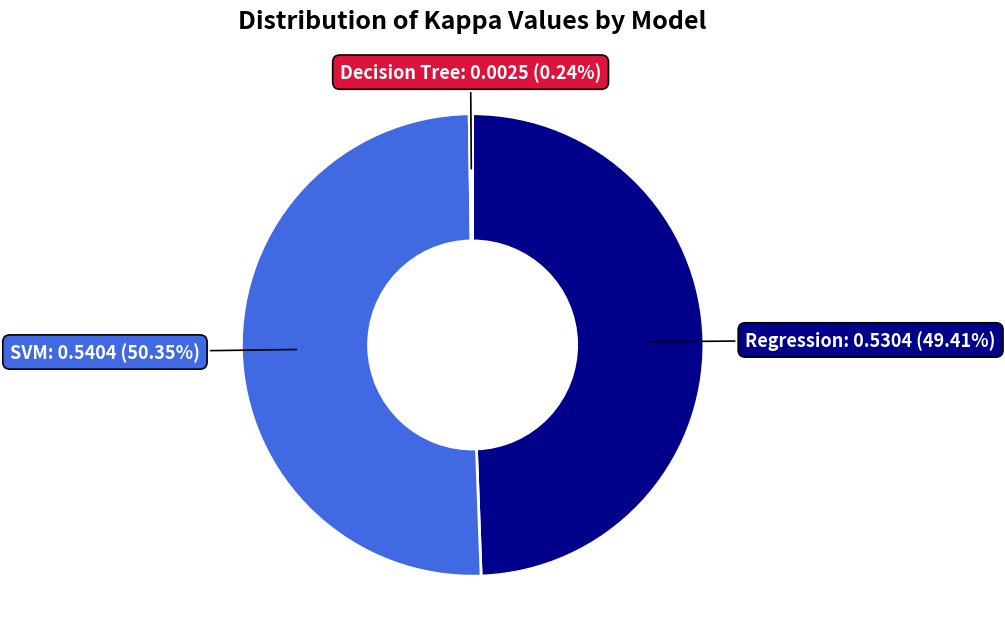

How many segments does this pie chart have?

3